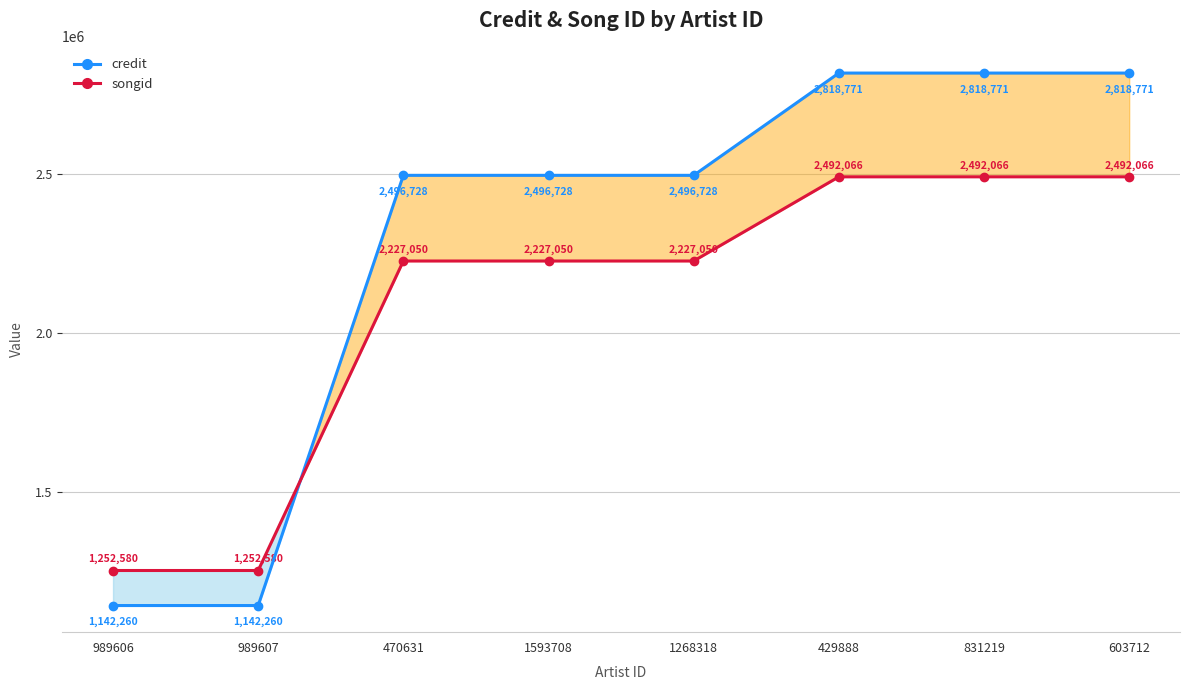

At how many categories does at least one series exceed 2287102?

6